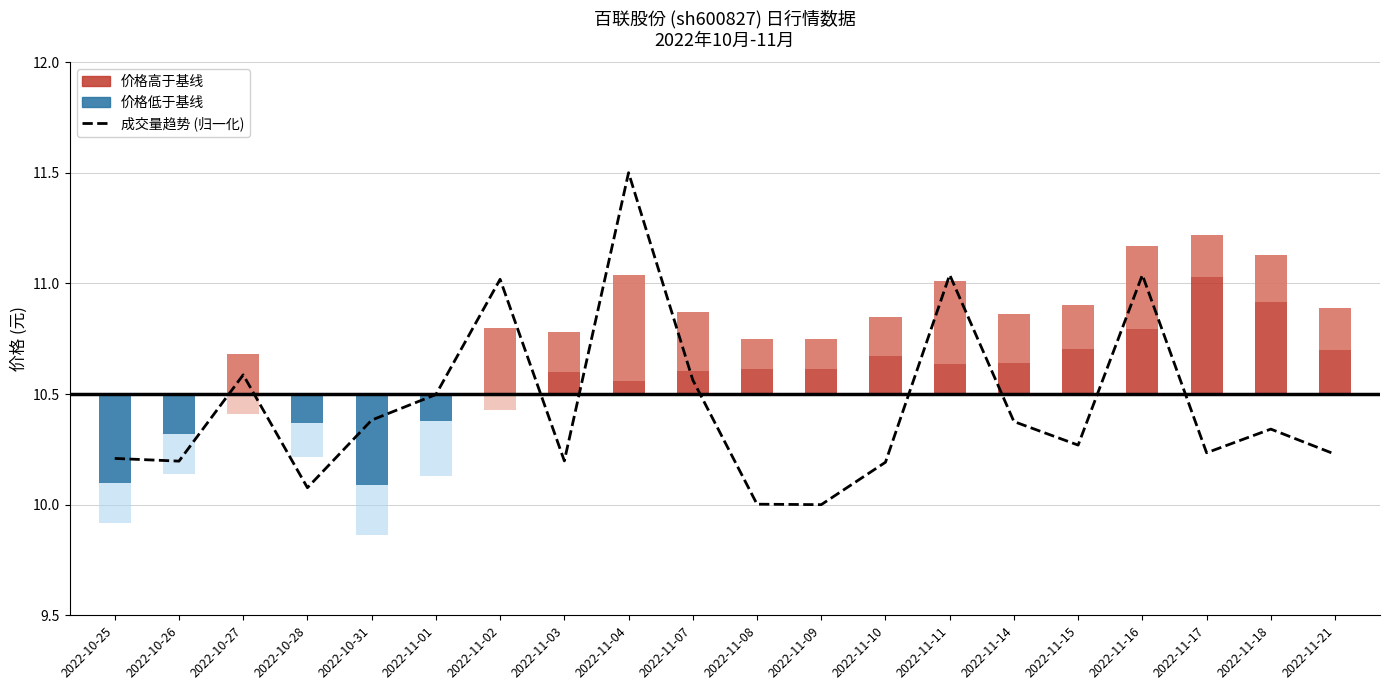

Approximately how many times larger is the value at 2022-11-21 compared to 2022-11-10?

1.0